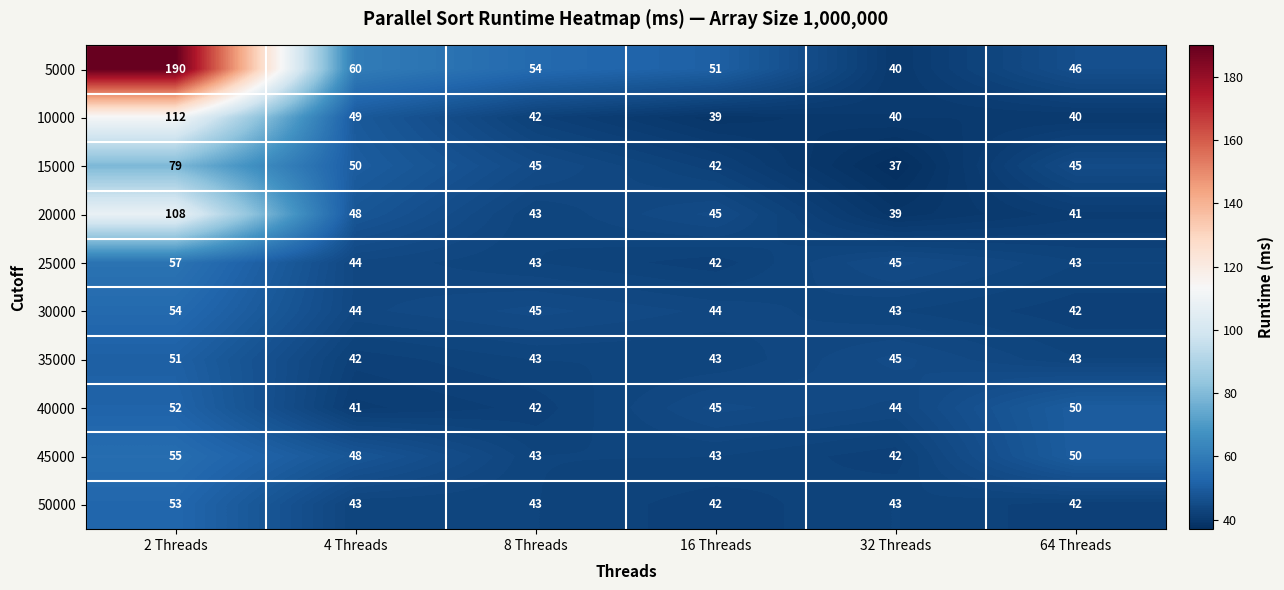

What is the sum of the 25000 values at 64 Threads and 2 Threads?

100